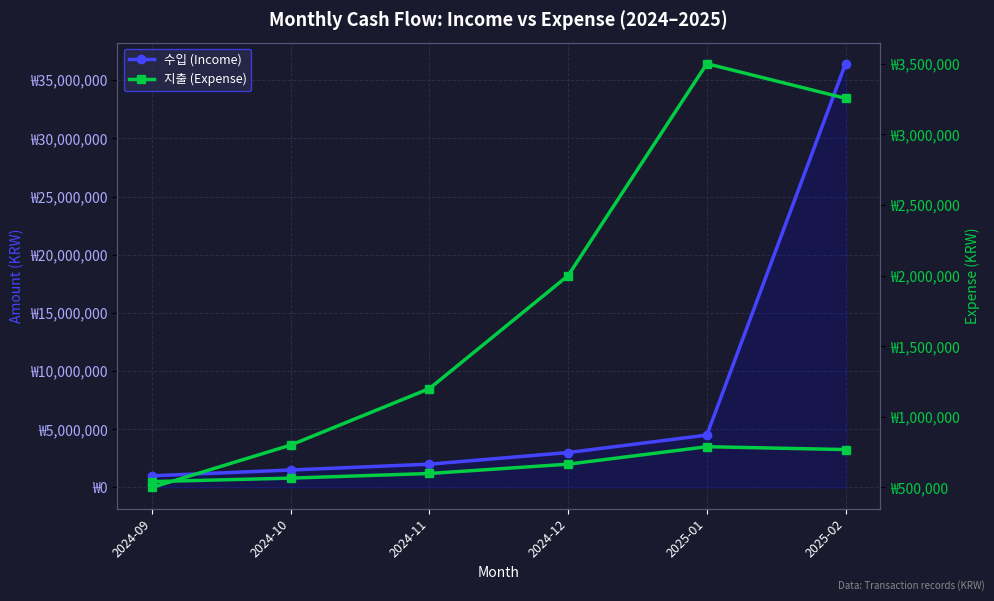

True or false: 수입 (Income) has more than 1 points higher than both neighbors.

False